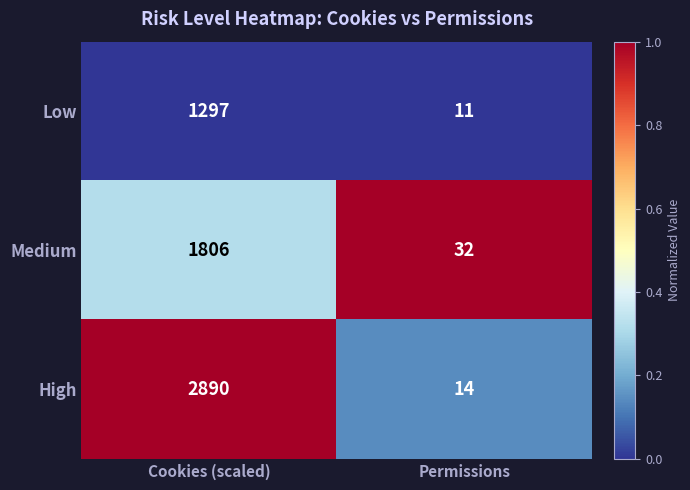

Which category has the lowest value in the Low series?

Permissions